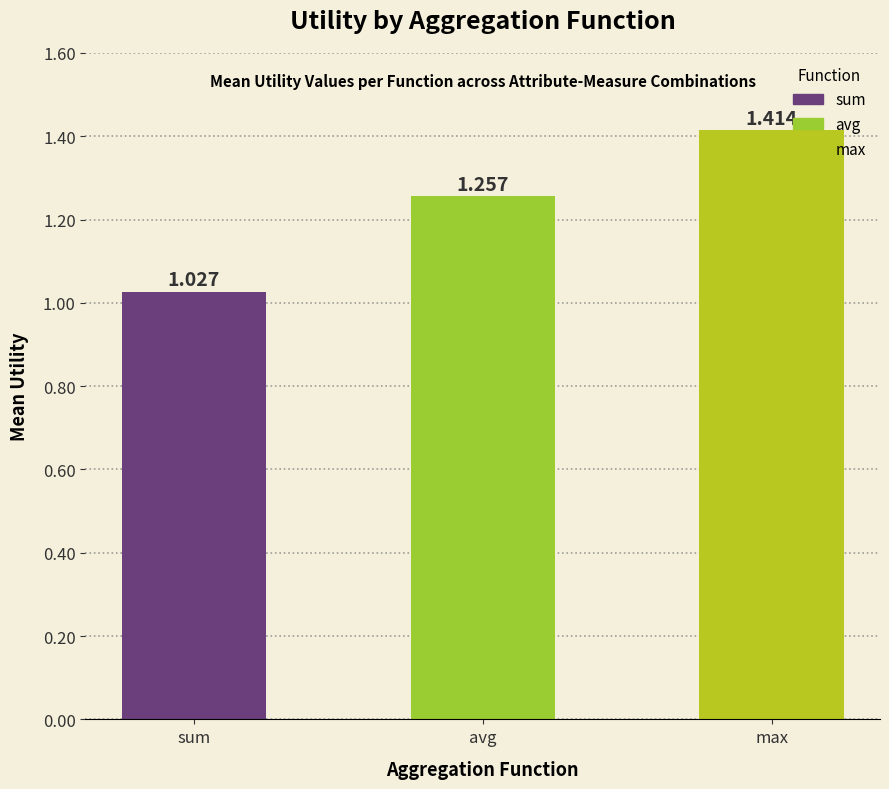

What is the ratio of the value at avg to the value at sum?

1.2